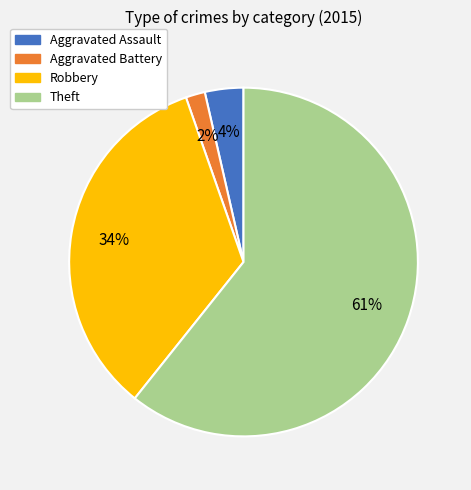

Count the number of slices in the pie.

4